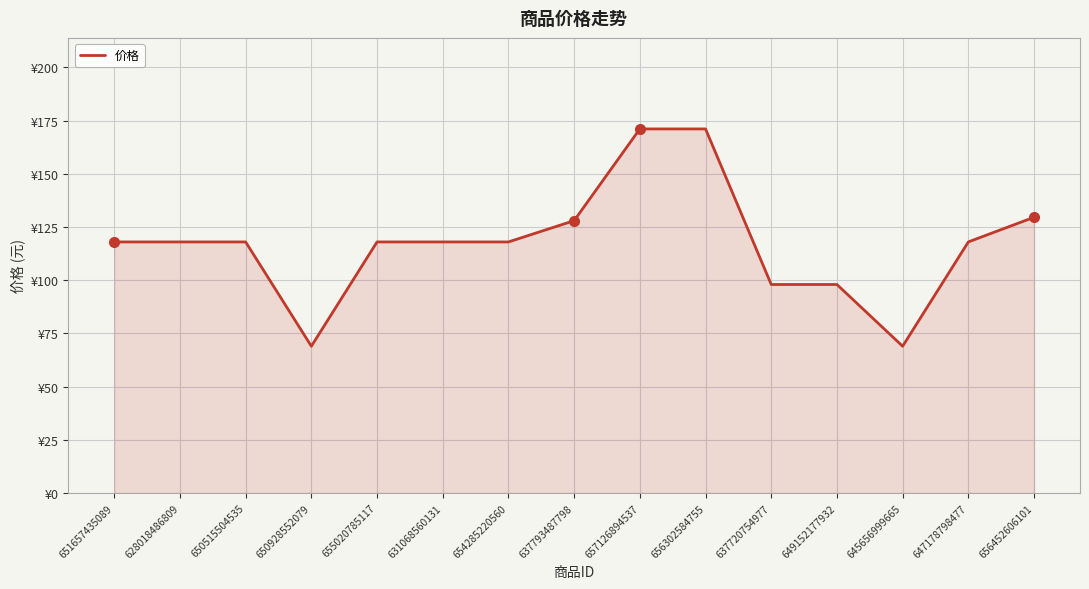

What position from the left is 656302584755?

10